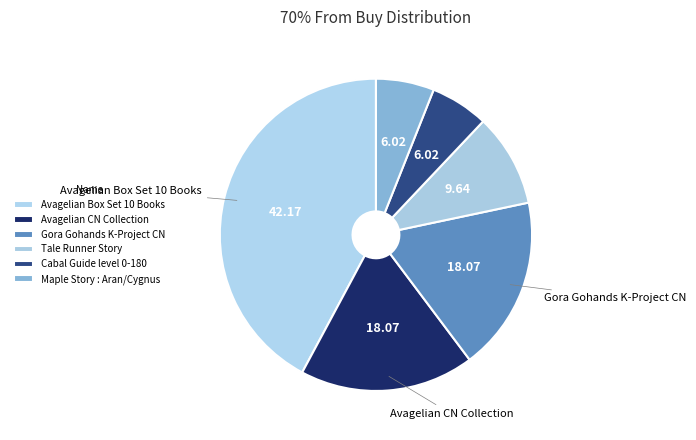

How many slices are in this pie chart?

6